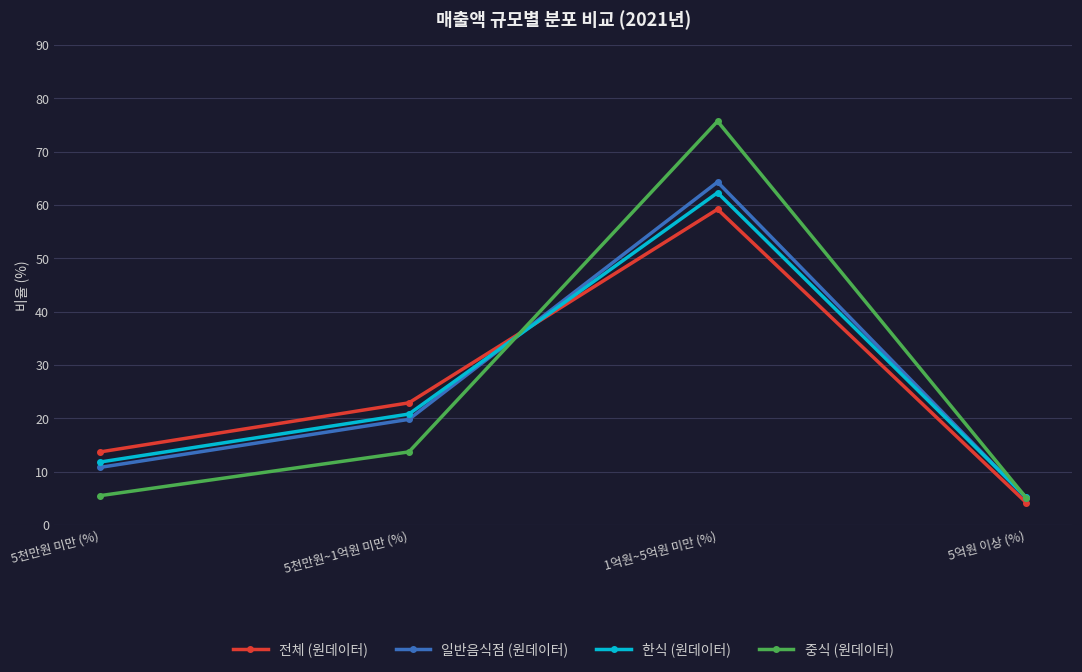

Is it true that 전체 (원데이터) equals 13.7 at 5천만원 미만 (%)?

True